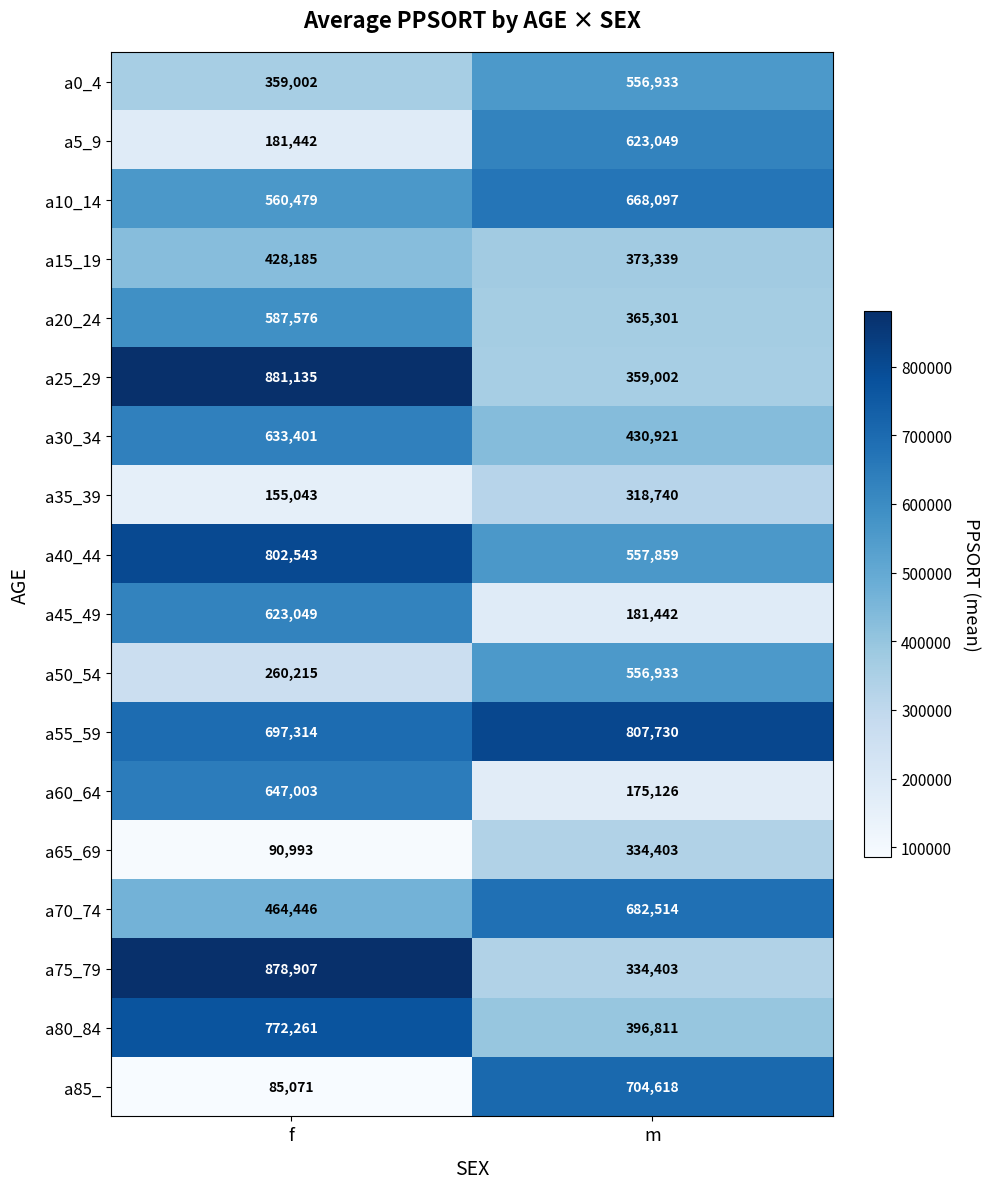

The value of a40_44 at f is 802543. True or false?

True